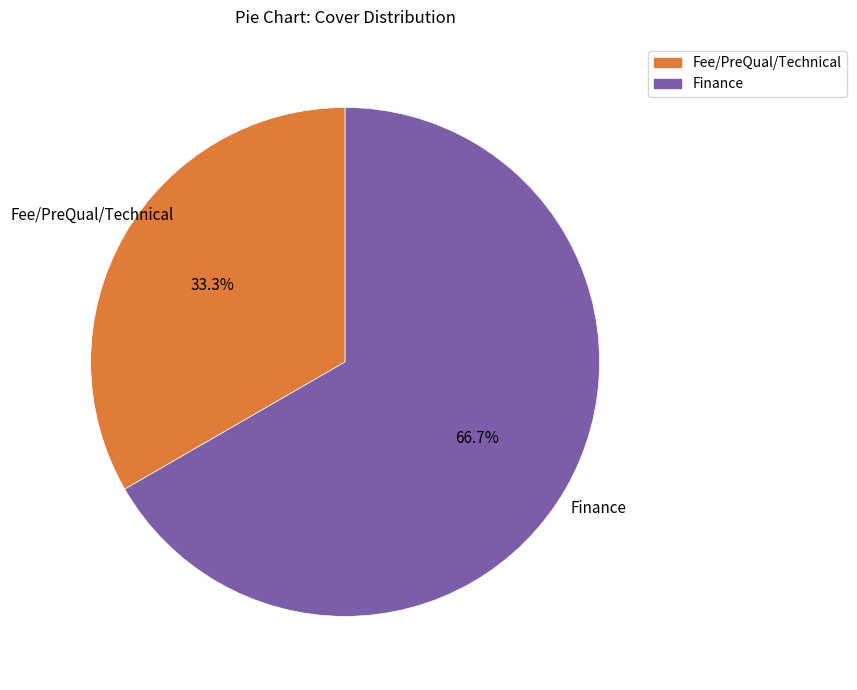

How many segments does this pie chart have?

2